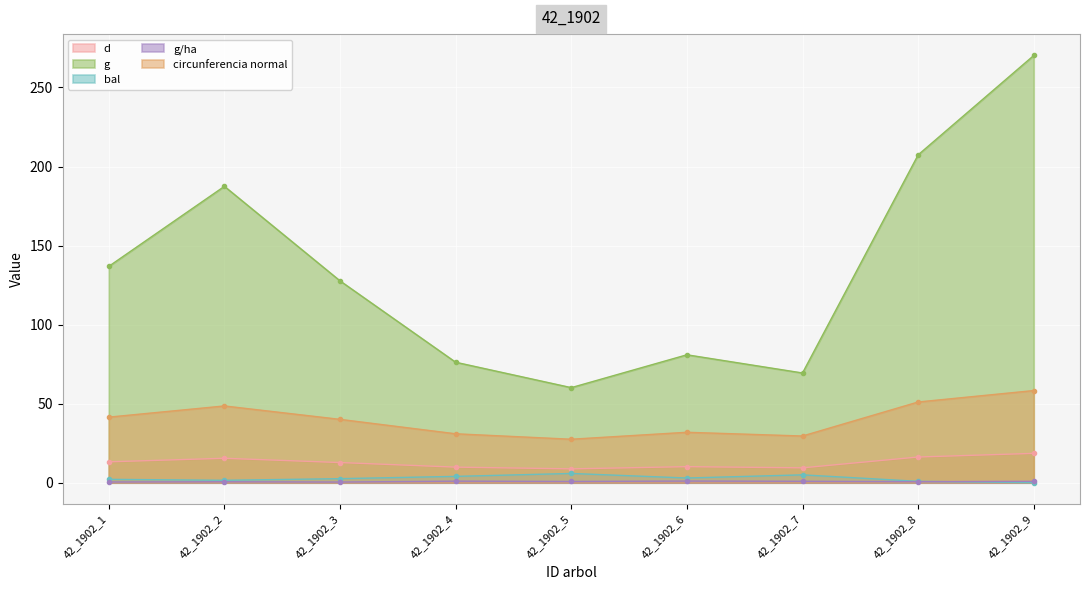

Count the number of data series in this chart.

5